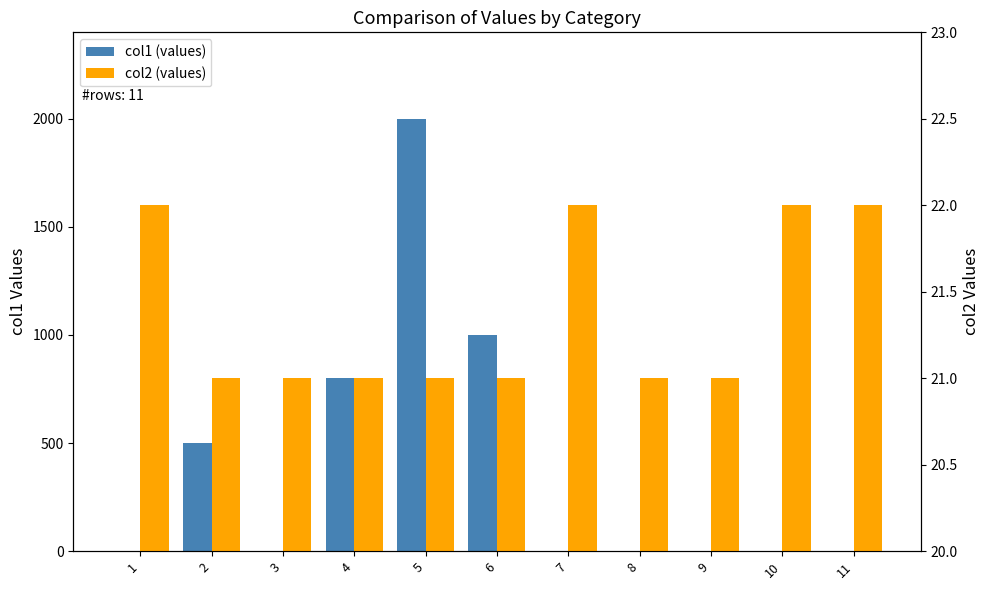

Reading left to right, list all the values displayed in this chart.

col1 (values): 1	500	1	800	2000	1000	2	2	3	1	3
col2 (values): 22	21	21	21	21	21	22	21	21	22	22